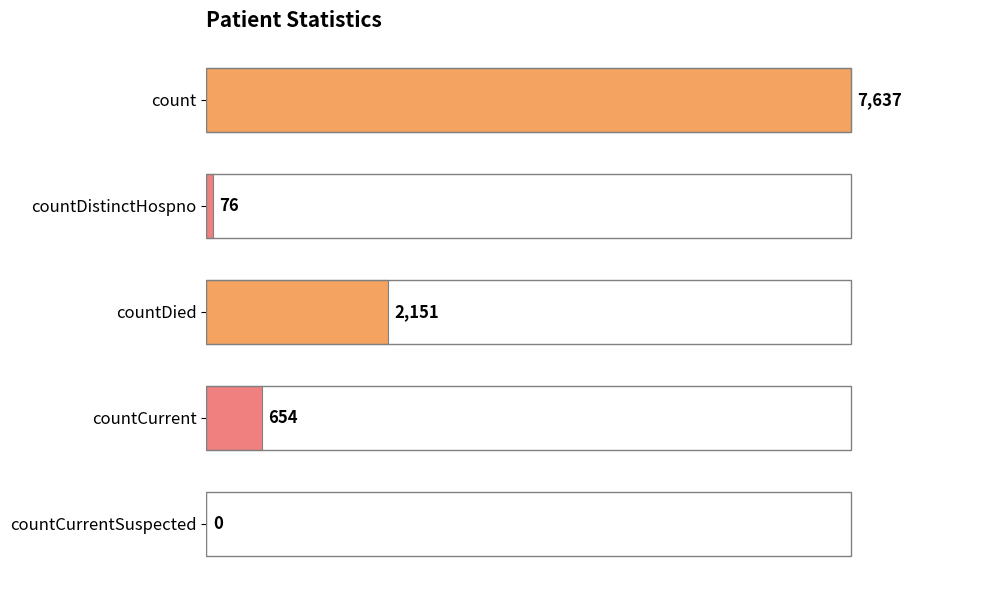

What is the greatest value displayed?

7637